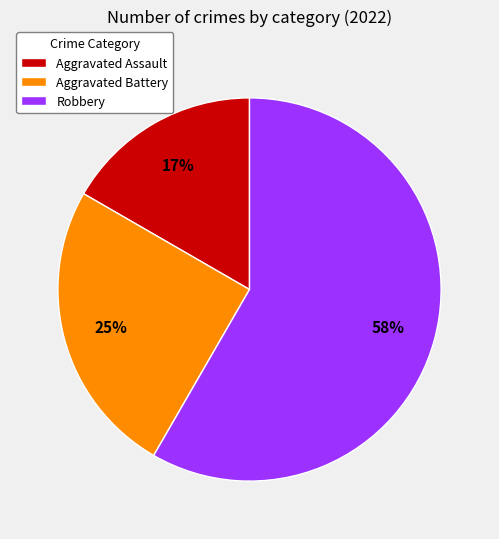

The Robbery slice represents 44% of the pie. True or false?

False